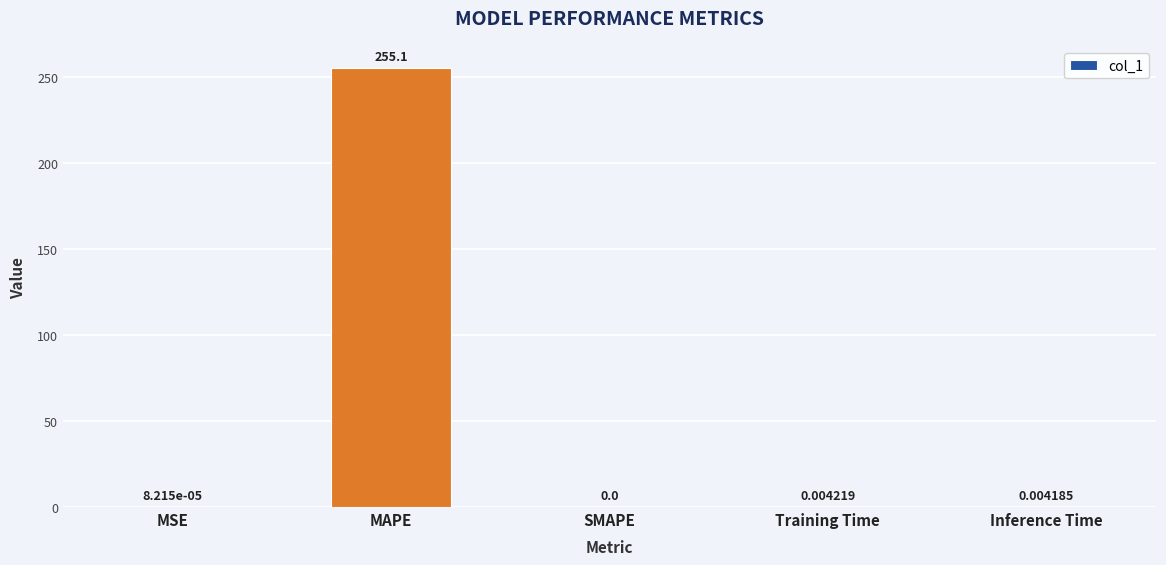

What is the sum of all values?

255.1